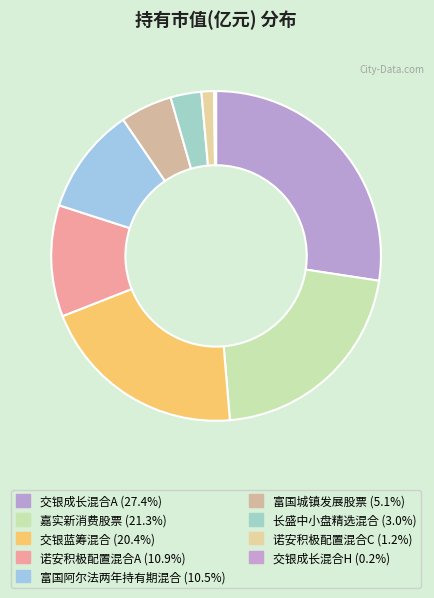

Is it true that 富国城镇发展股票 is 5% of the pie?

True